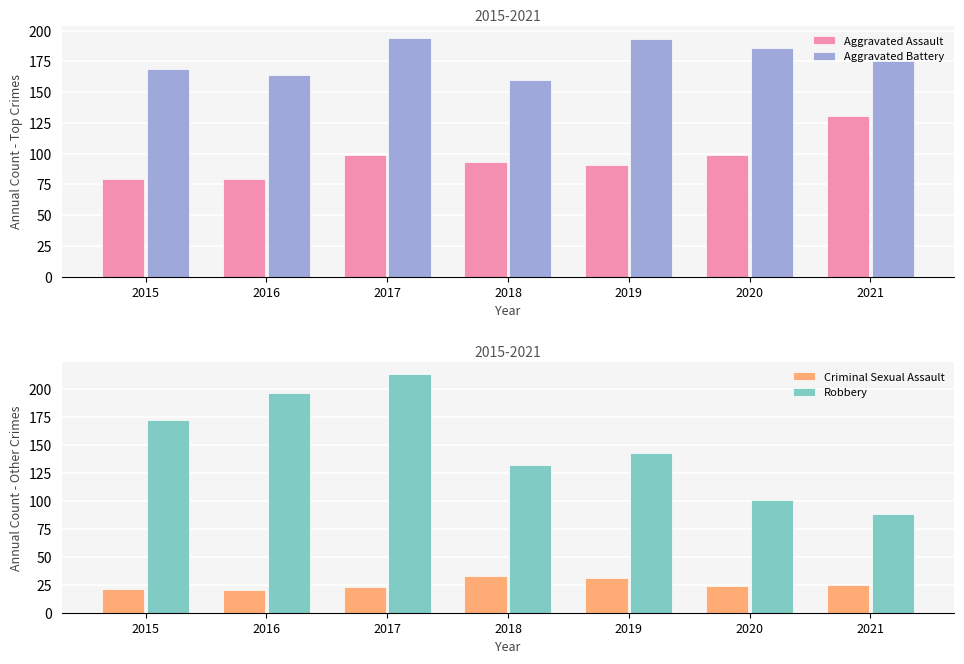

Reading left to right, transcribe all the data shown in this chart.

Aggravated Assault: 79	79	99	93	91	99	131
Aggravated Battery: 169	164	194	160	193	186	175
Criminal Sexual Assault: 21	20	23	33	31	24	25
Robbery: 172	196	213	132	143	101	88